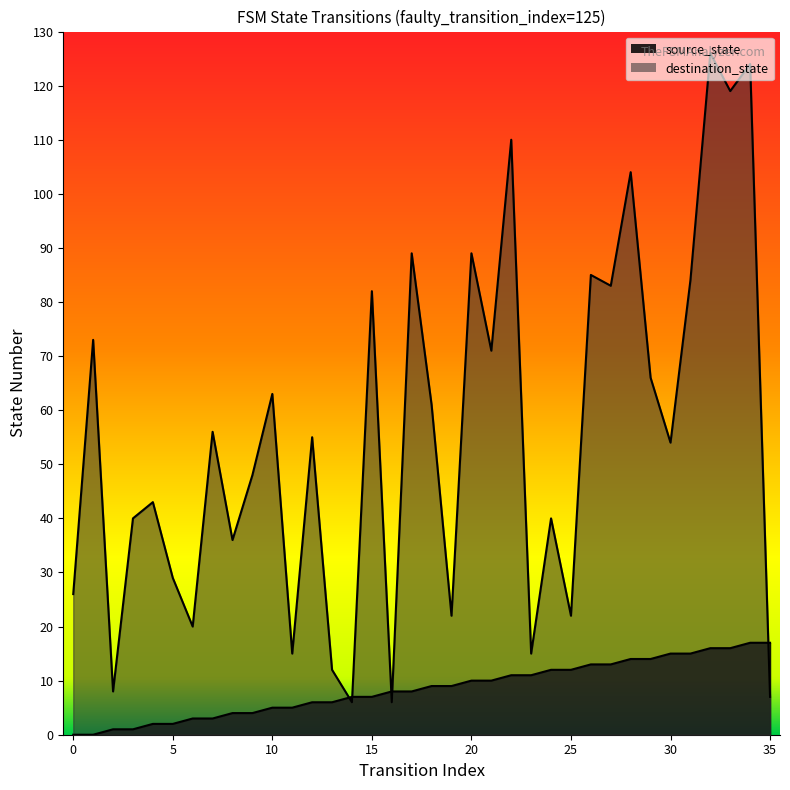

Which series ends up on top after the final intersection of source_state and destination_state?

source_state